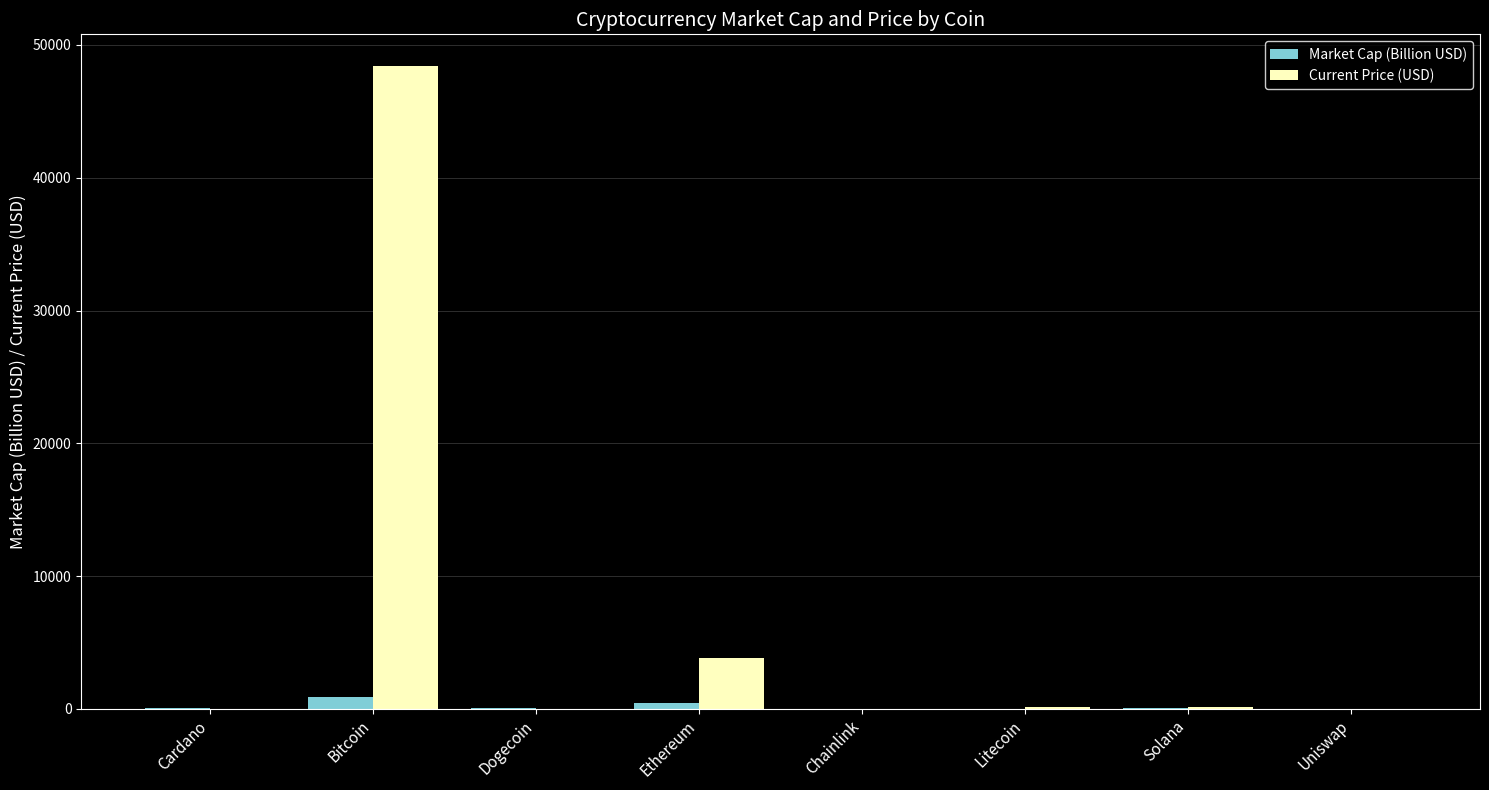

What is the maximum value shown in the chart?

48384.0